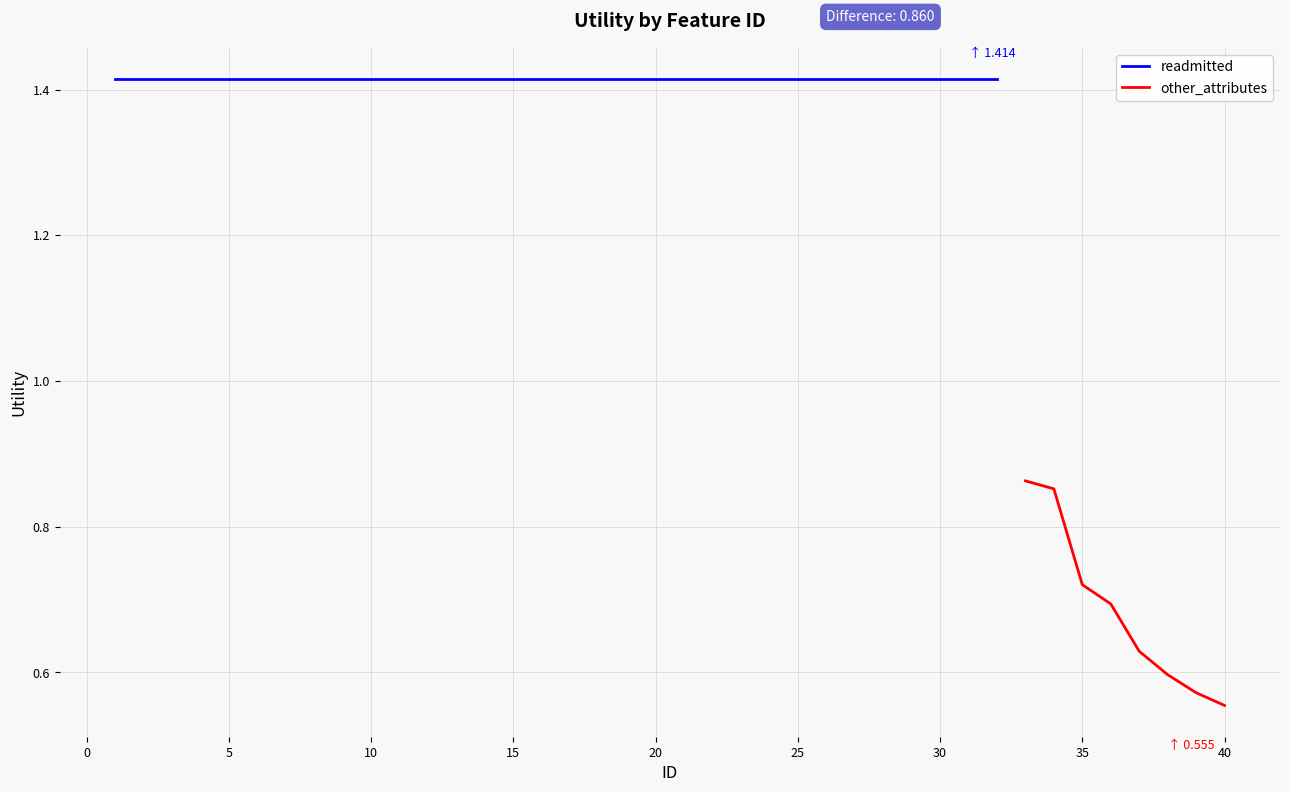

Which series has the largest total across all categories?

readmitted